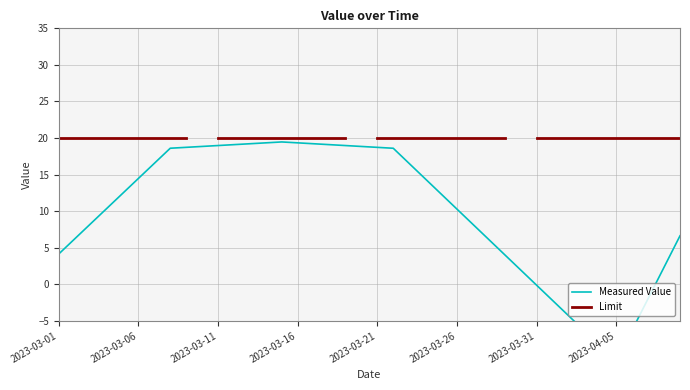

Which category has the highest value across all series?

2023-03-15